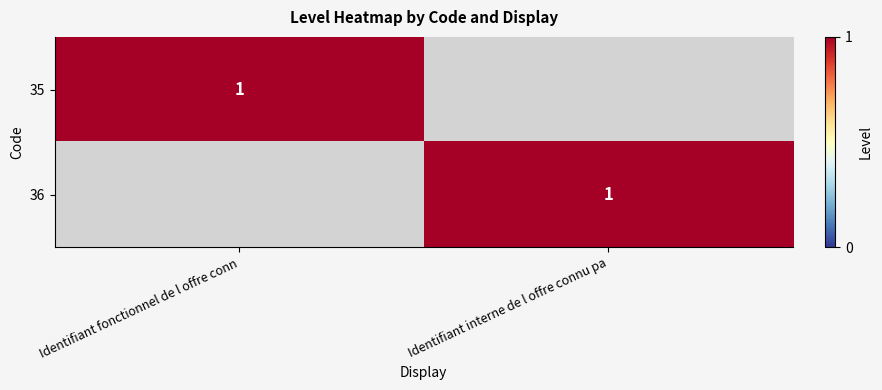

What is the spread (max minus min) of values at Identifiant fonctionnel de l offre conn?

1